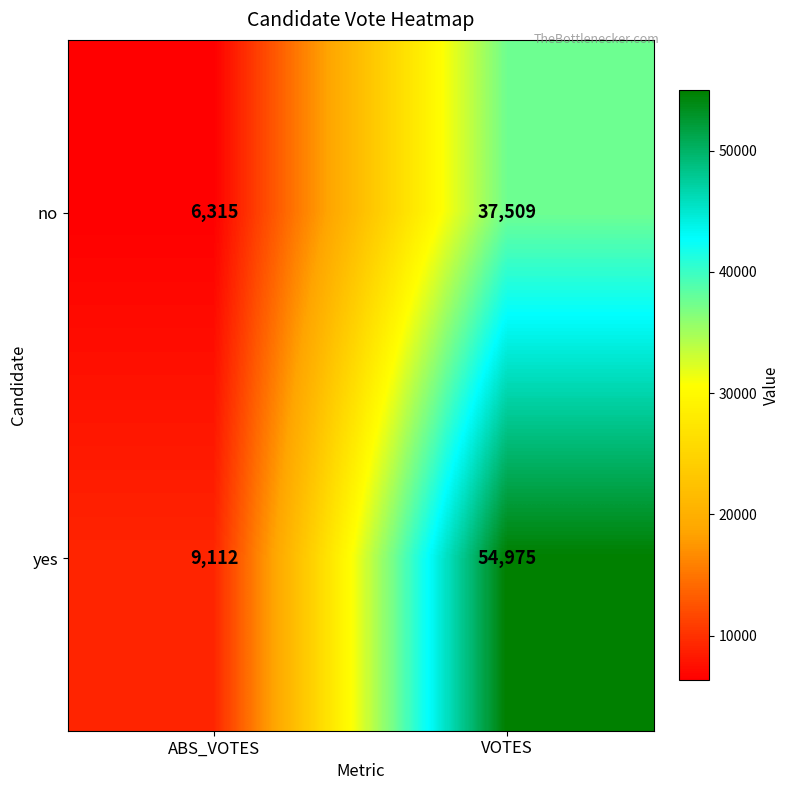

Reading right to left, extract all data points from this chart.

no: 37509	6315
yes: 54975	9112